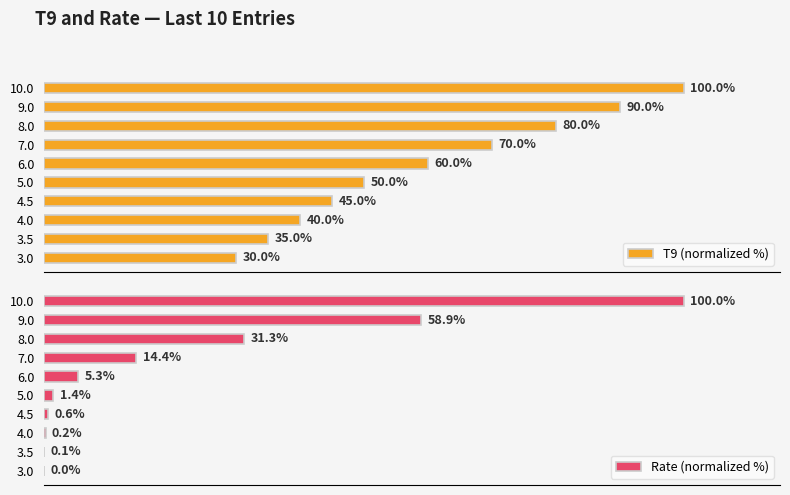

Rank the categories by T9 (normalized %) value from highest to lowest.

10.0, 9.0, 8.0, 7.0, 6.0, 5.0, 4.5, 4.0, 3.5, 3.0